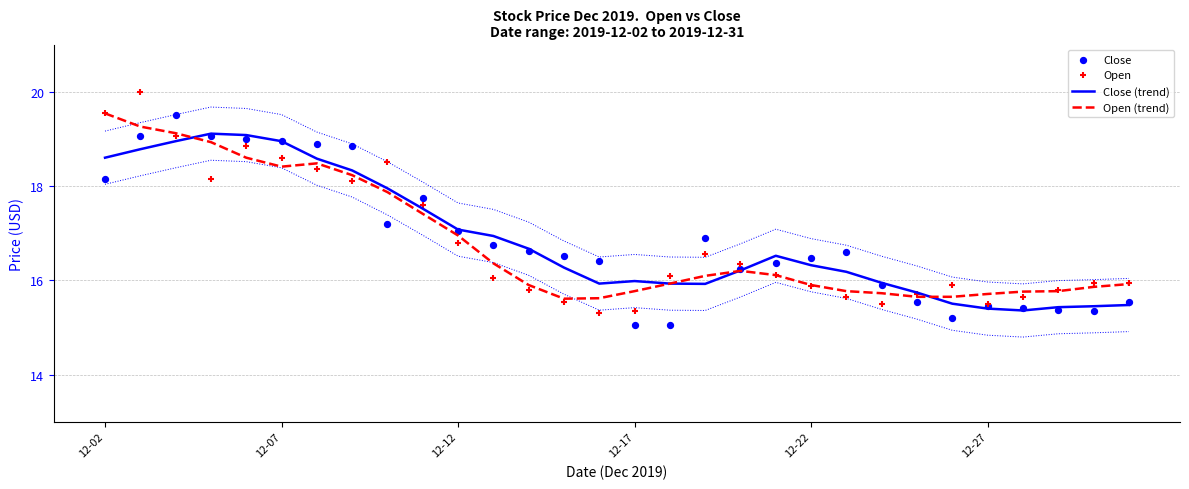

Is the value of Close at 28 greater than the value of Close (trend) at 12-02?

No